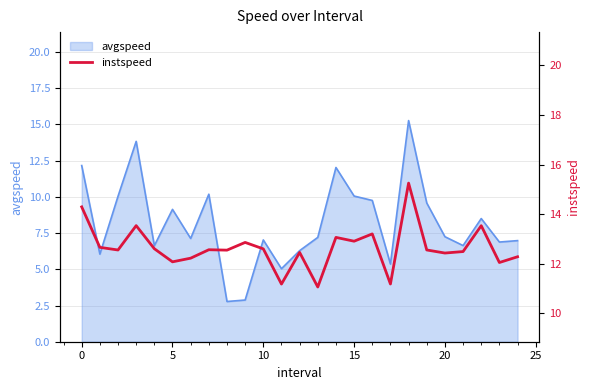

What is the change in value from 14 to 21?

-0.6